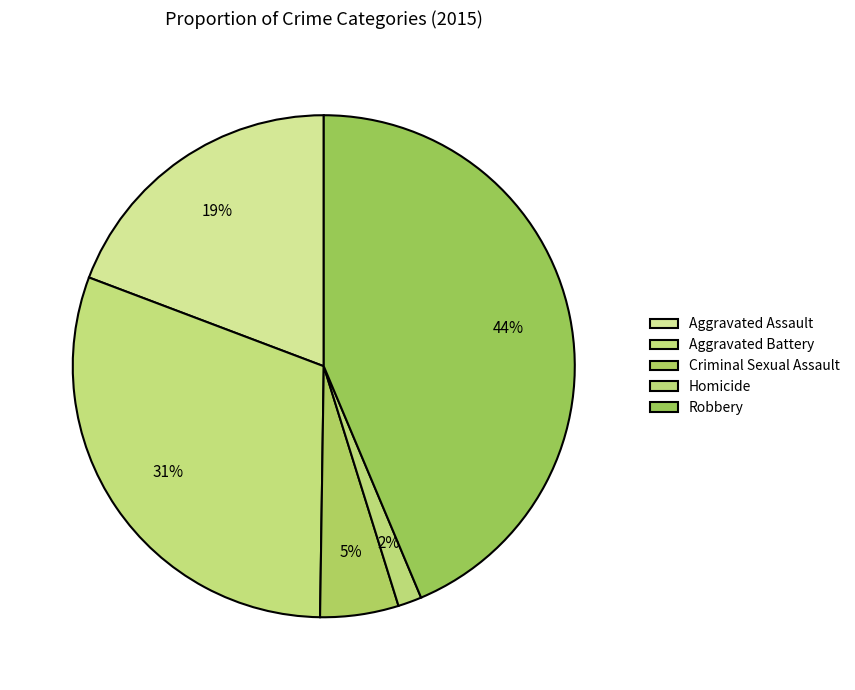

Rank the categories by value from lowest to highest.

Homicide, Criminal Sexual Assault, Aggravated Assault, Aggravated Battery, Robbery